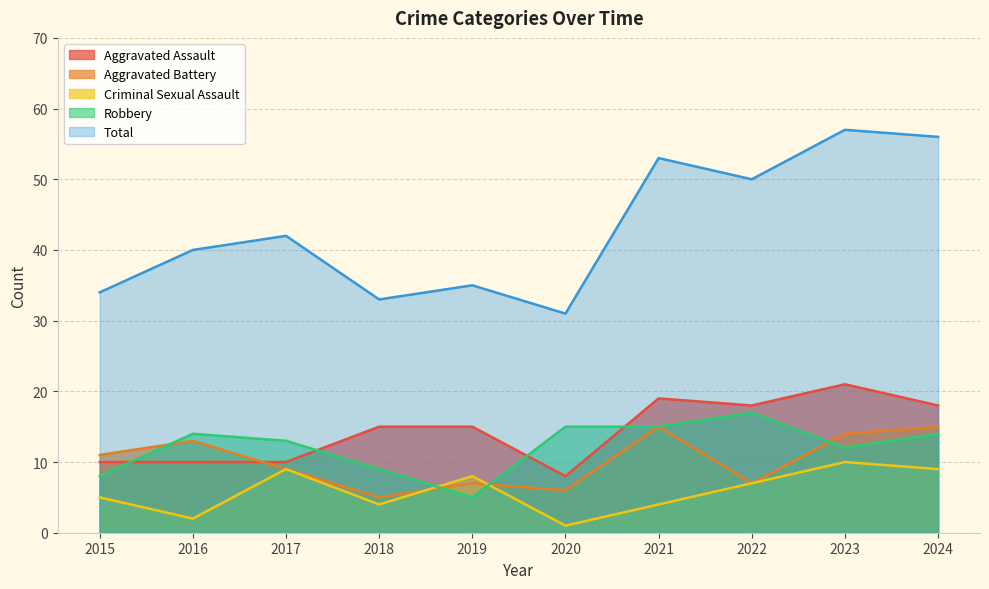

How many data points does each series have?

10